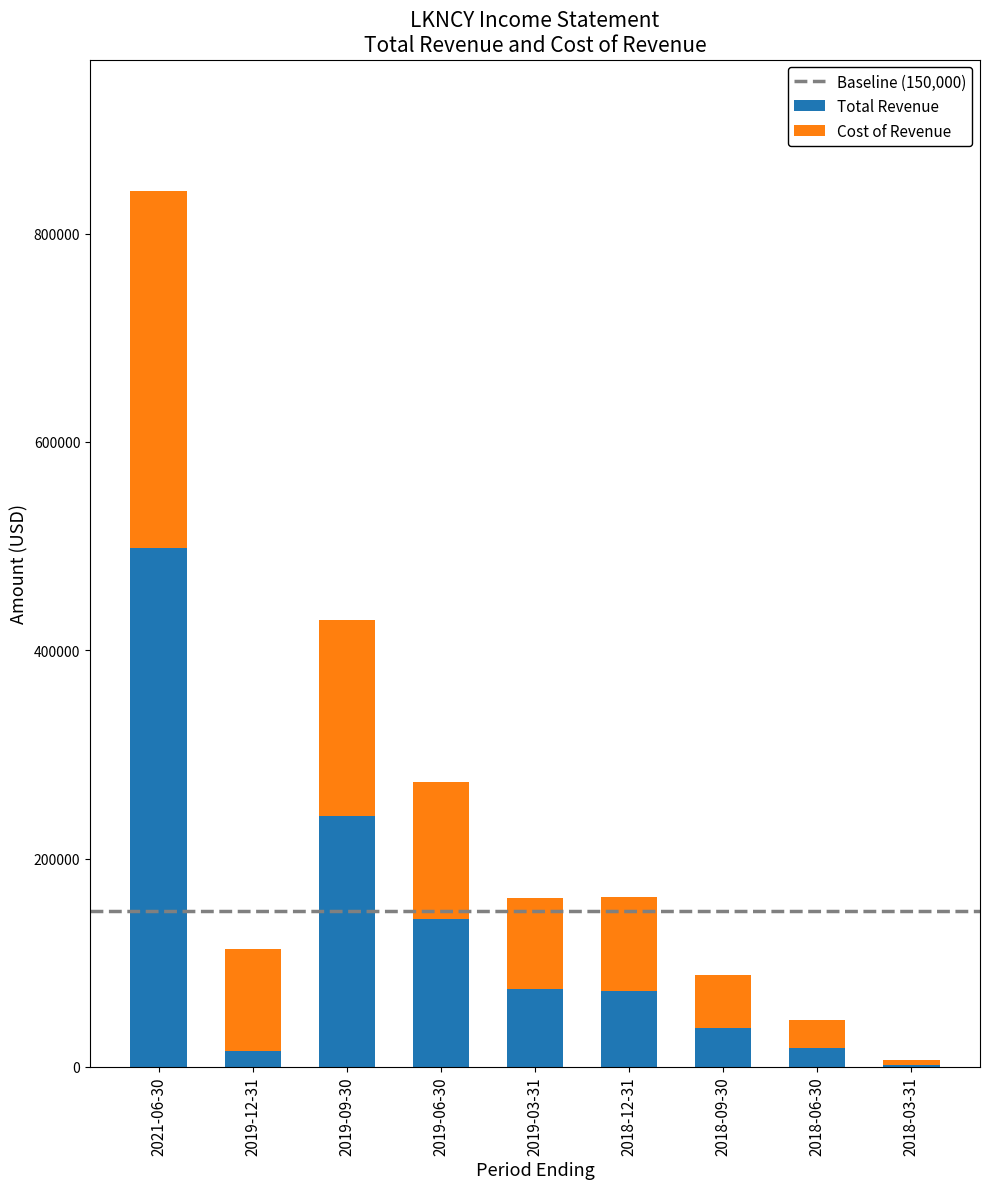

Are the bars grouped side by side (vs. stacked)?

No